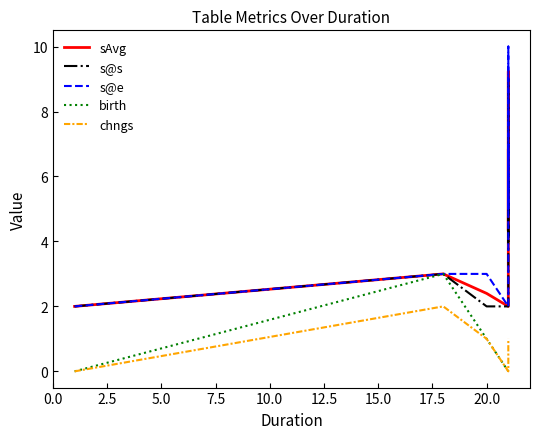

Count the number of categories in the chart.

8